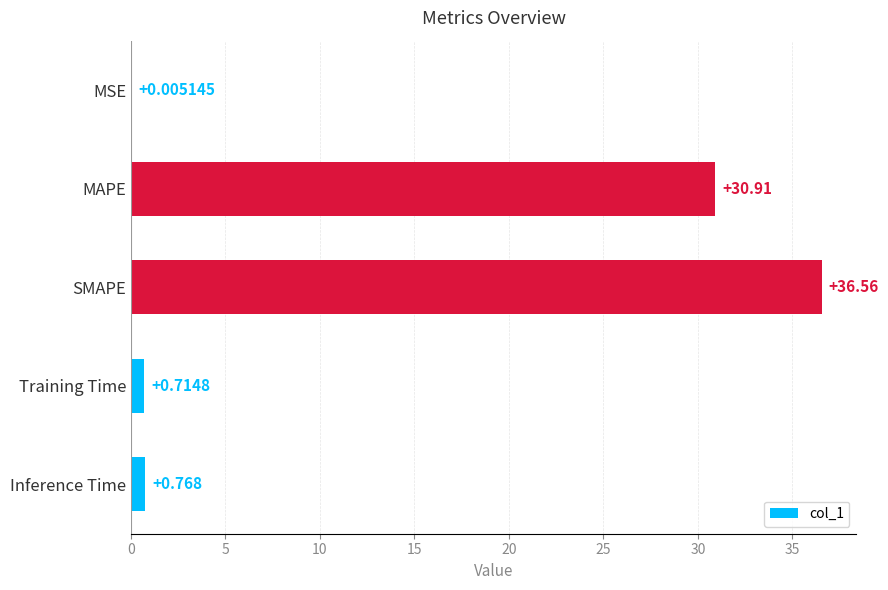

Which category has the highest value across all series?

SMAPE